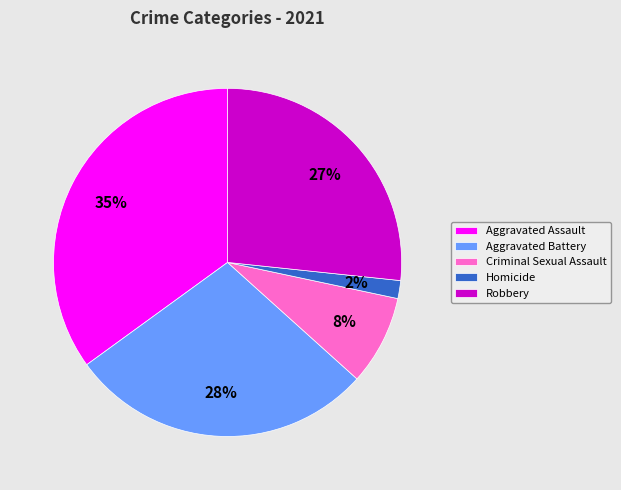

Approximately how many times larger is the value at Robbery compared to Aggravated Assault?

0.8